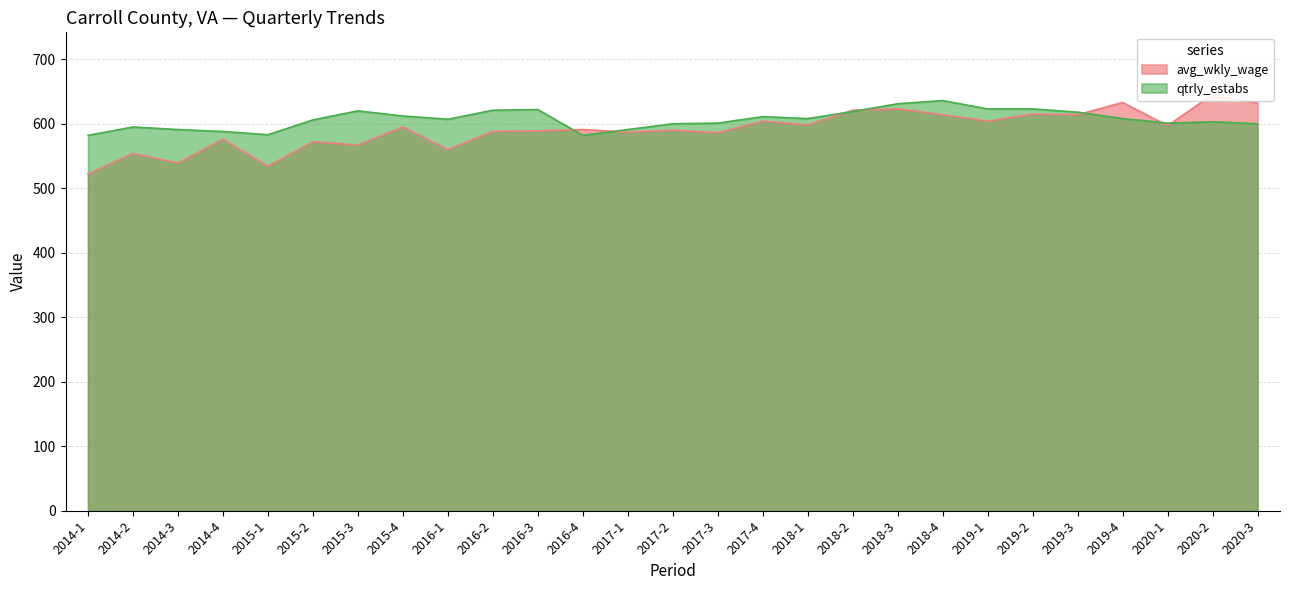

What is the greatest value displayed?

645